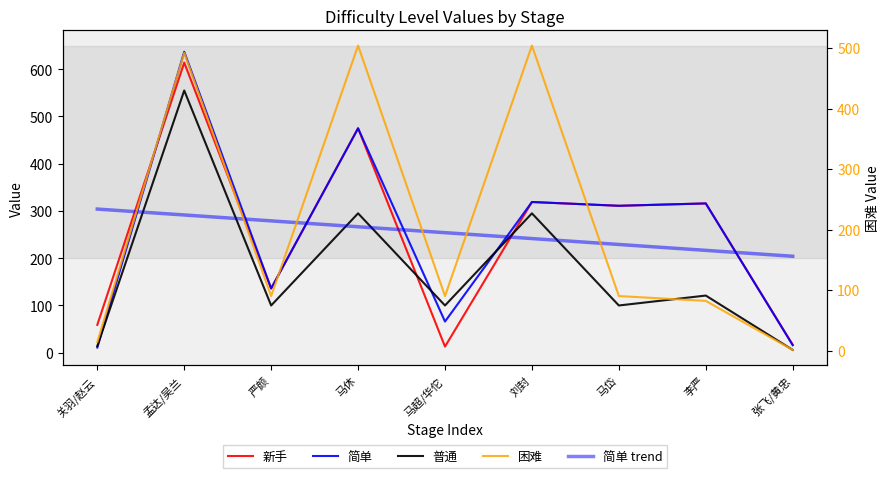

Between 马休 and 马岱, which series saw the biggest shift?

困难